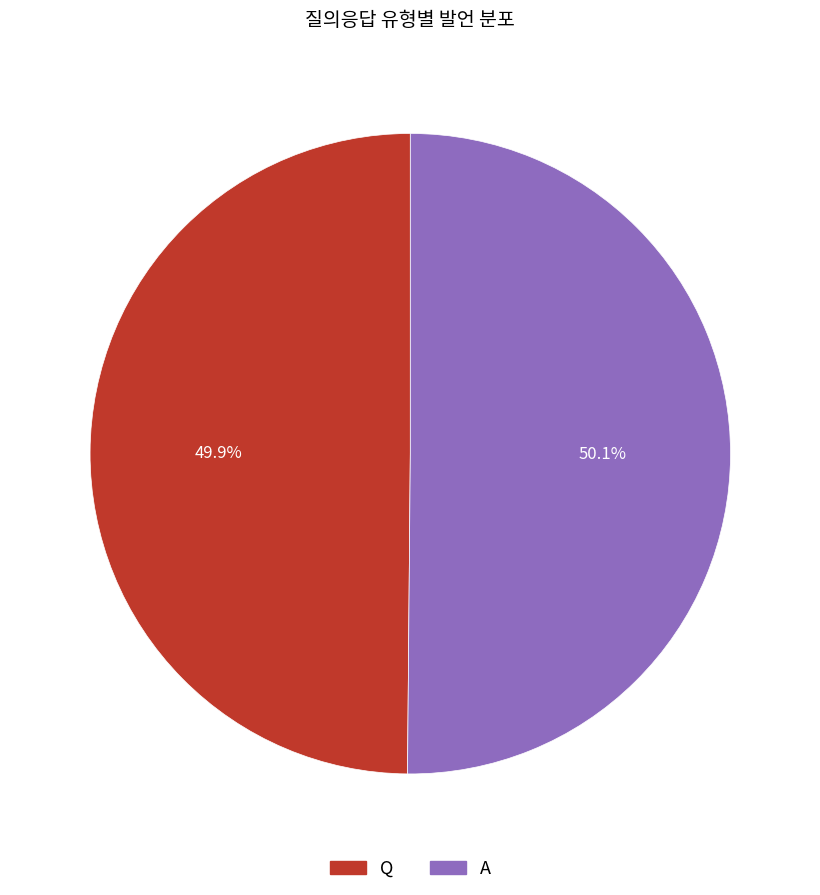

Is it true that Q is 50% of the pie?

True